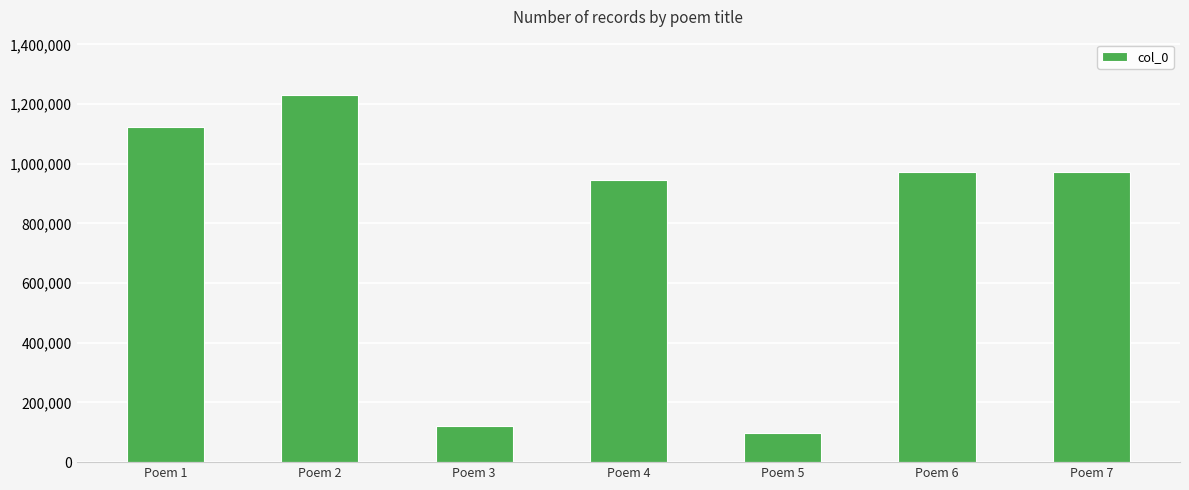

The value at Poem 7 is 366506. True or false?

False